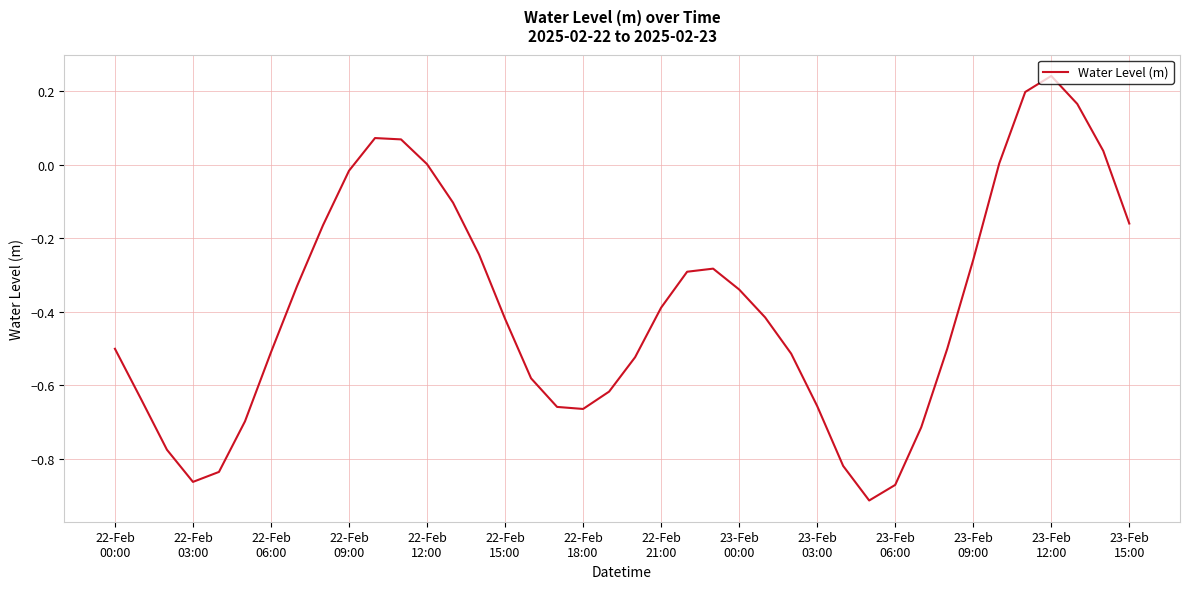

What is the difference between the maximum and minimum values?

1.2